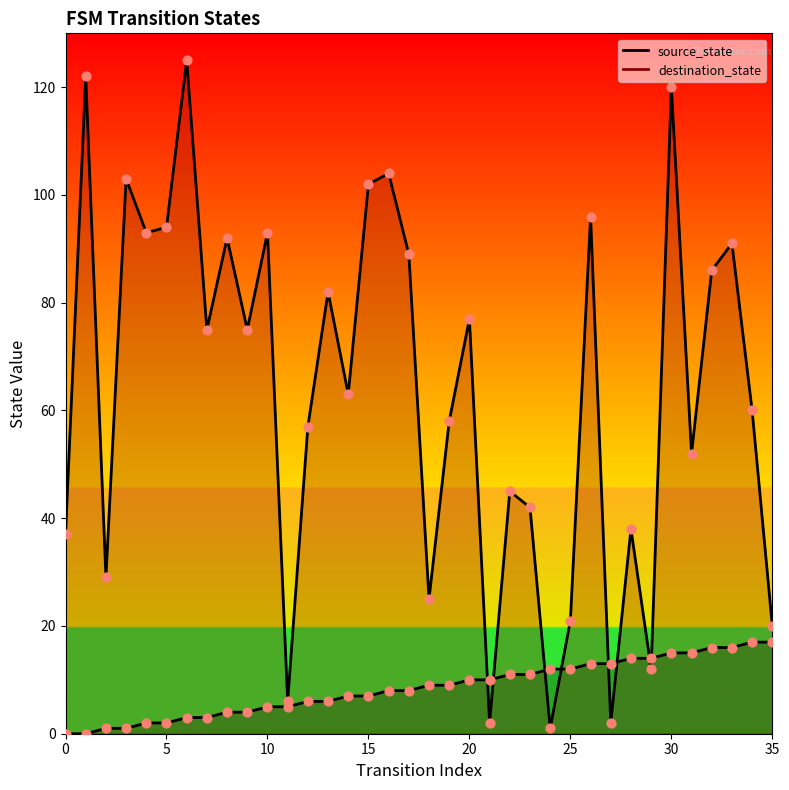

Which series reaches the minimum Y coordinate?

source_state